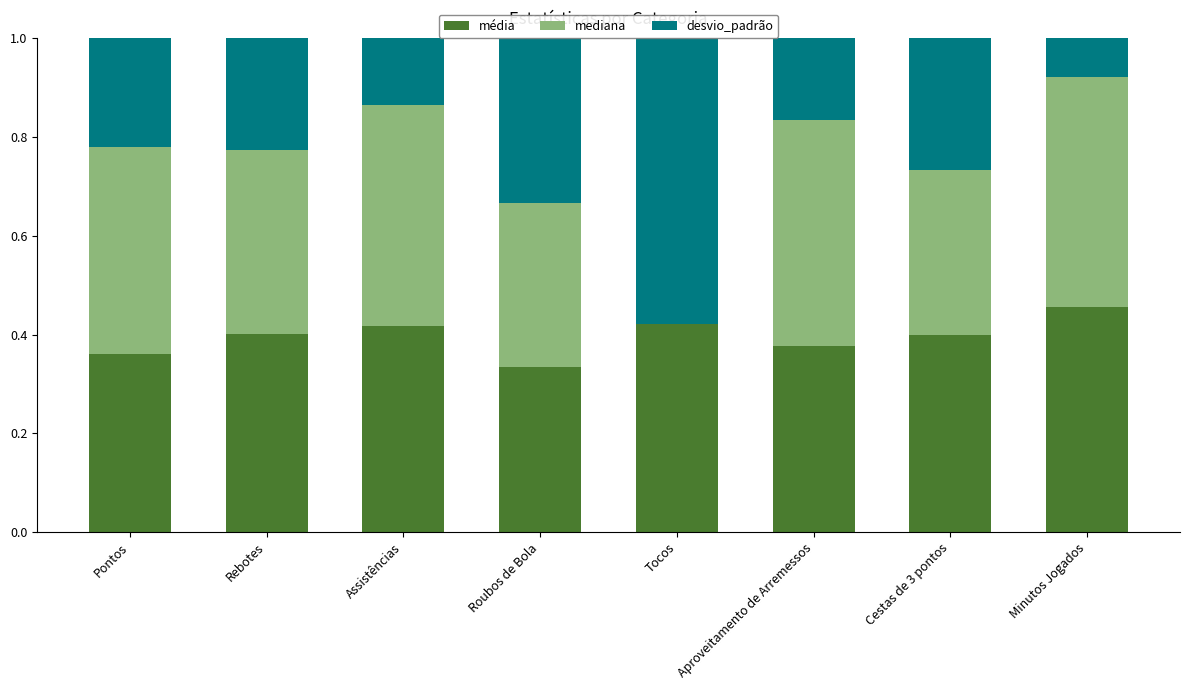

What is the sum of all média values?

3.2